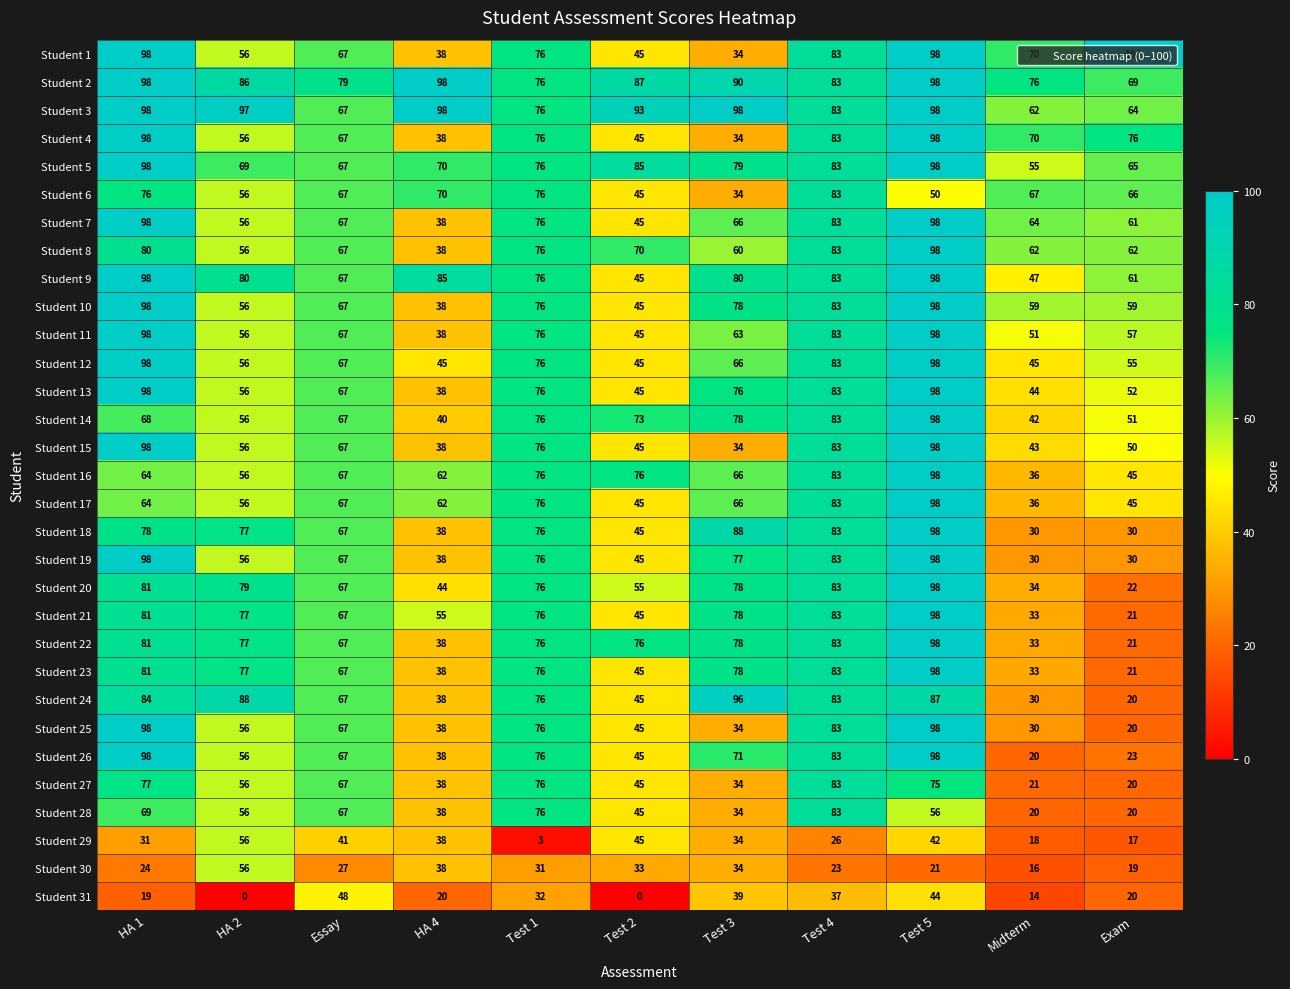

Rank the categories by Student 20 value from highest to lowest.

Test 5, Test 4, HA 1, HA 2, Test 3, Test 1, Essay, Test 2, HA 4, Midterm, Exam